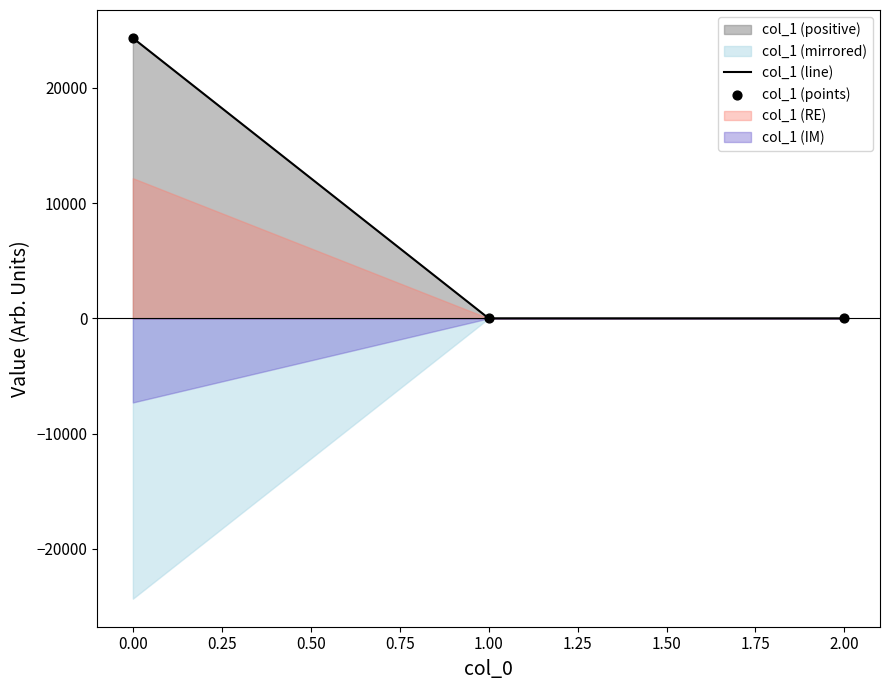

Is it true that col_1 (line) equals 7827.0 at 0.00?

False